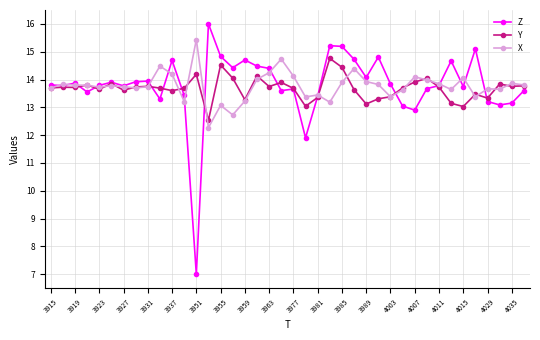

List the series in order of their peak value, lowest first.

Y, X, Z